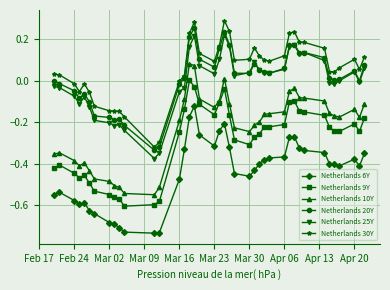

True or false: Netherlands 30Y and Netherlands 25Y intersect in this chart.

False